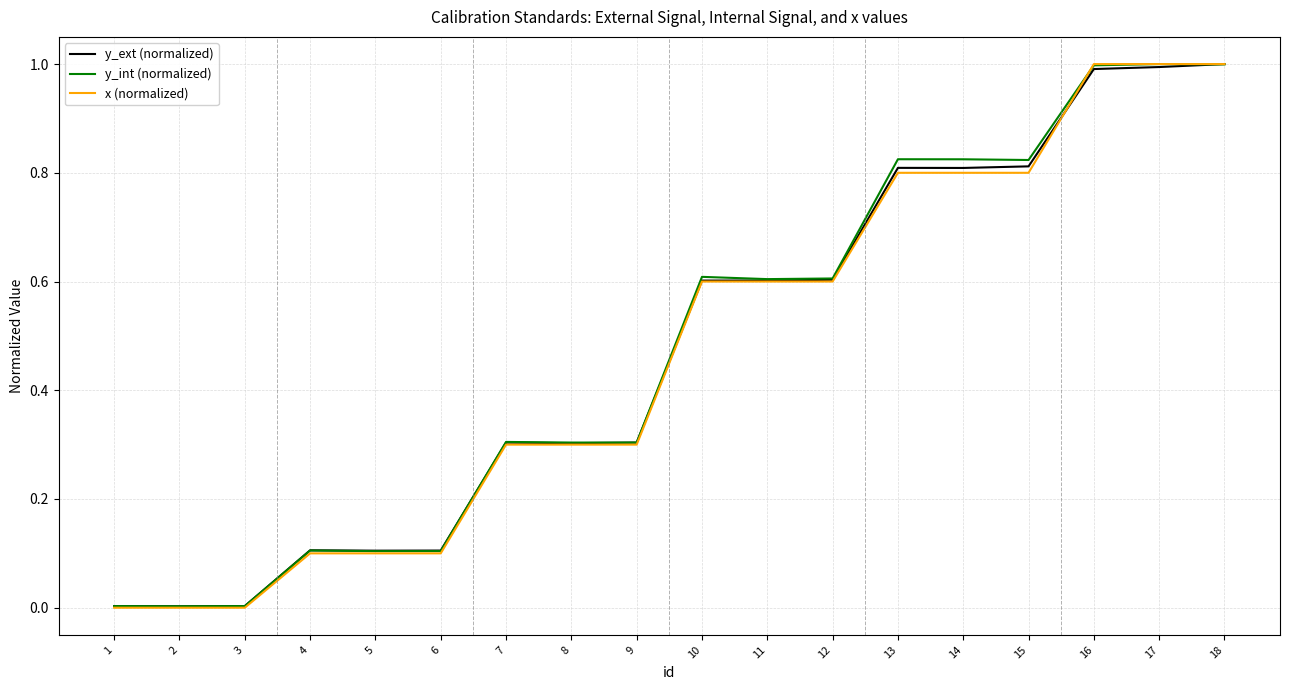

Is the value of x (normalized) at 14 greater than the value of y_int (normalized) at 4?

Yes